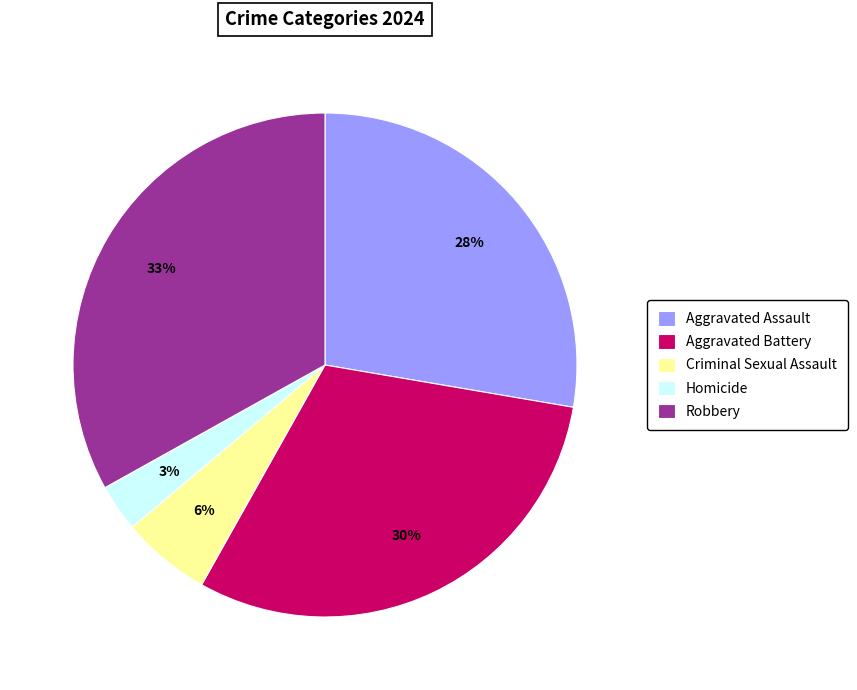

Is there any slice that represents more than half of the pie?

No